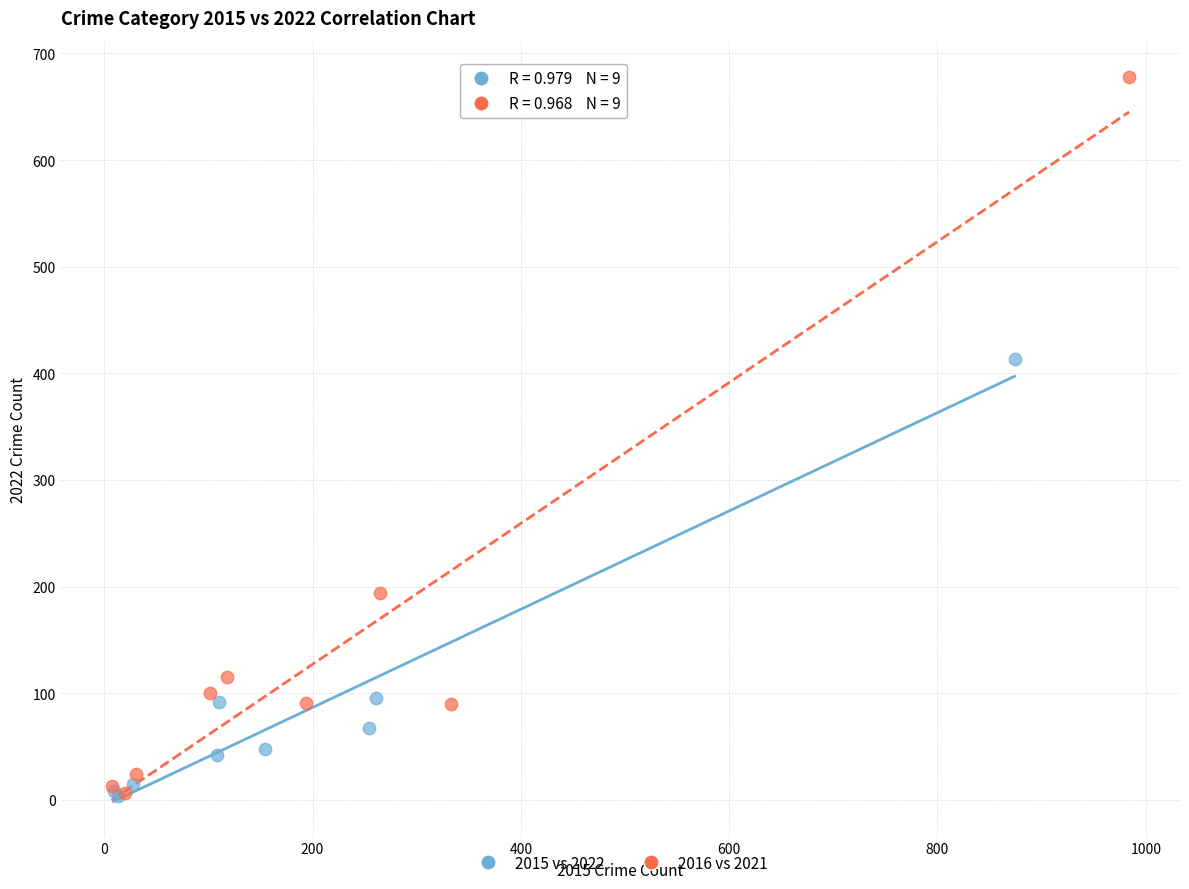

Which series reaches the maximum Y coordinate?

2016 vs 2021